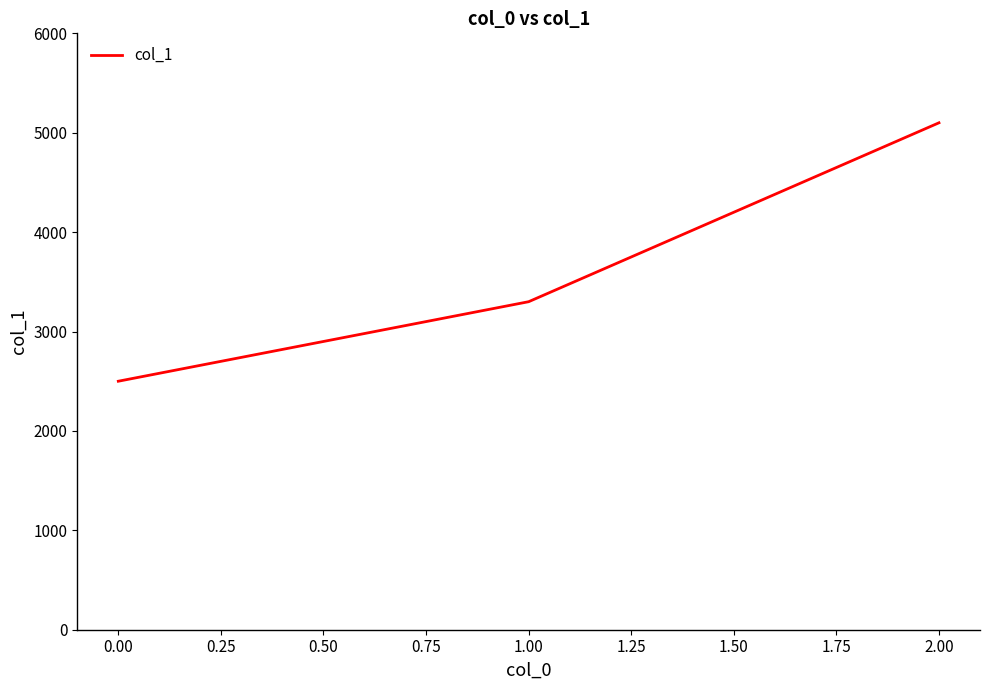

What is the difference between the maximum and minimum values?

2600